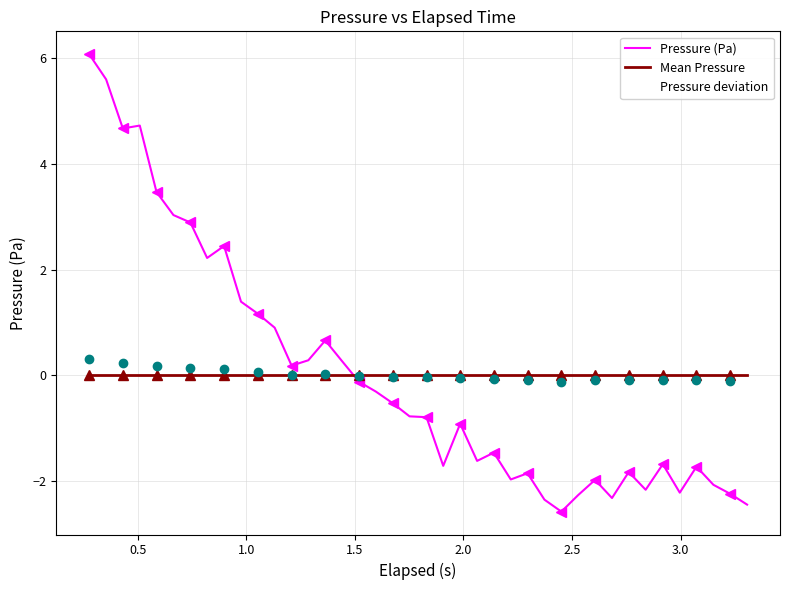

Which series ends up on top after the final intersection of Pressure (Pa) and Mean Pressure?

Mean Pressure